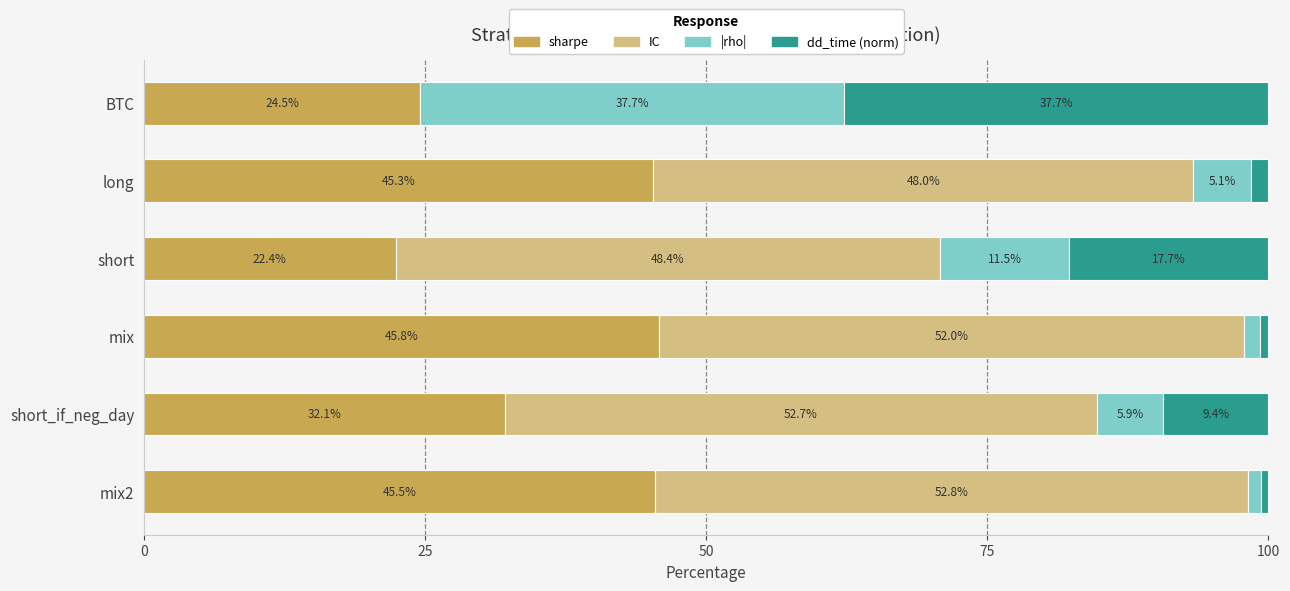

Read the sharpe value at mix2.

45.5